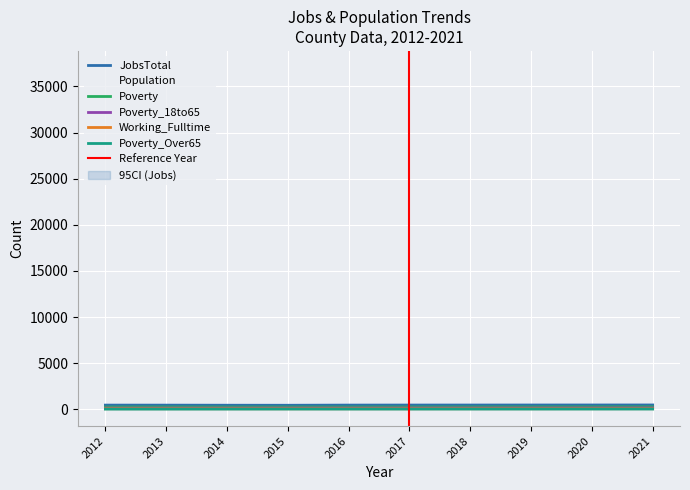

Rank the series by their maximum value, from lowest to highest.

Poverty_Over65, Working_Fulltime, Poverty_18to65, Poverty, JobsTotal, Population